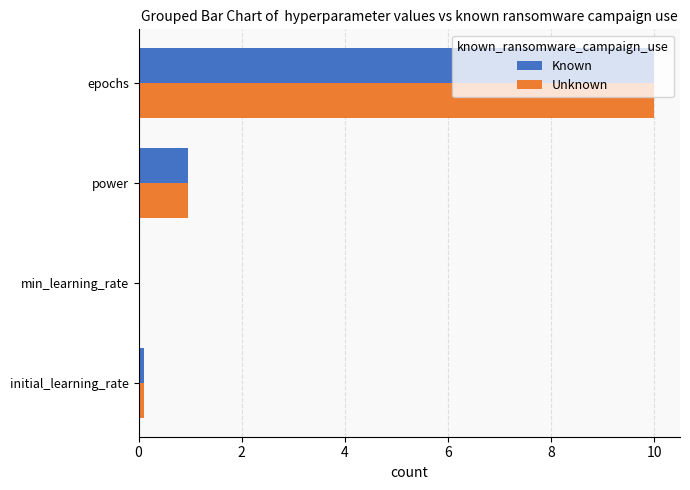

What is the highest value of the Unknown series?

10.0